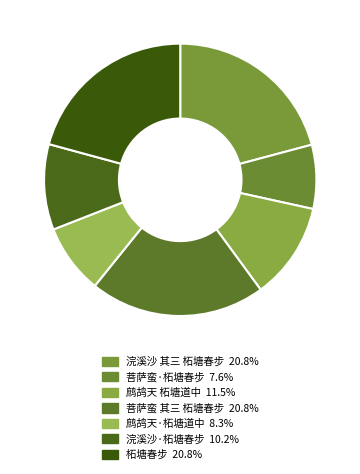

Count the number of slices in the pie.

7